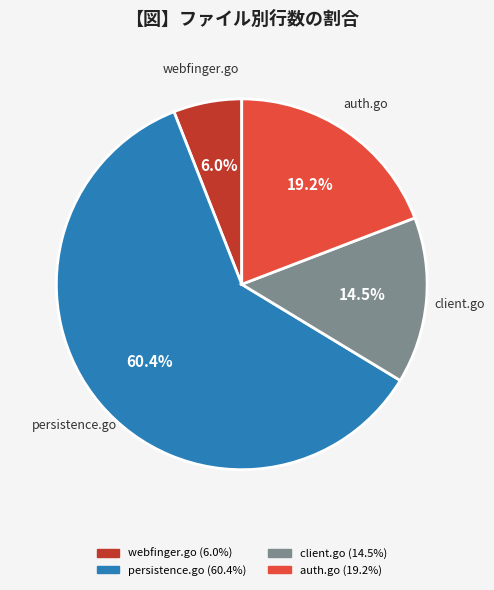

Combined, what portion of the pie is persistence.go and webfinger.go?

66.3%